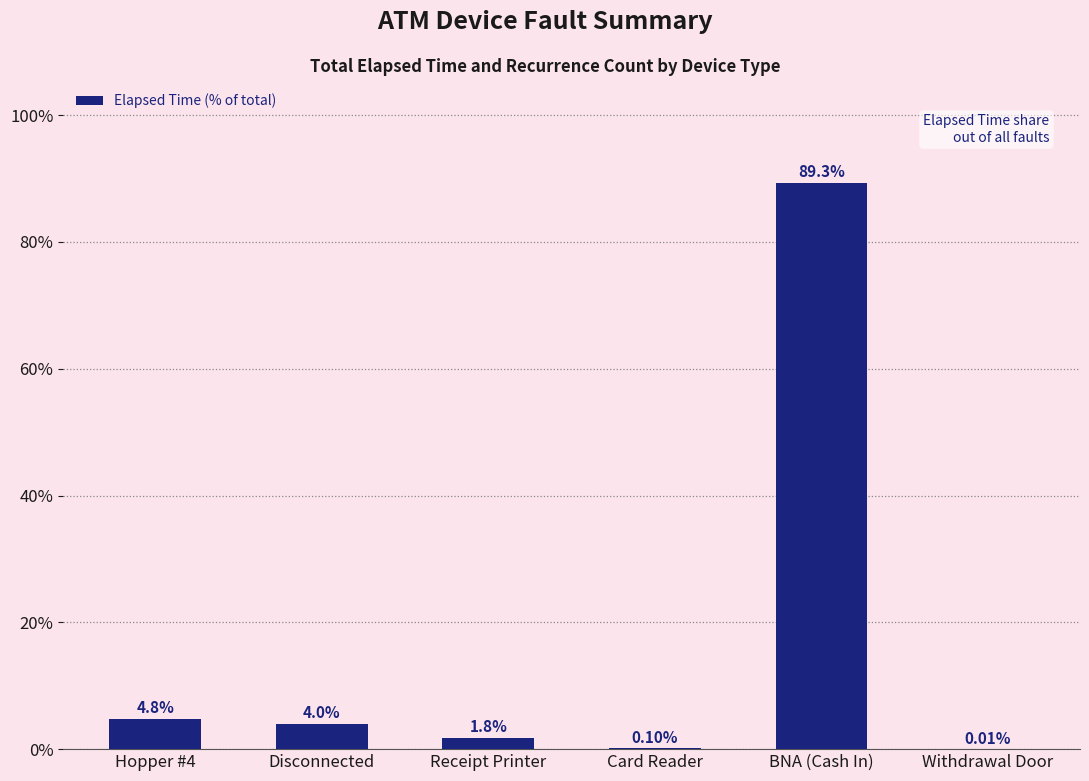

How many values exceed 3?

3